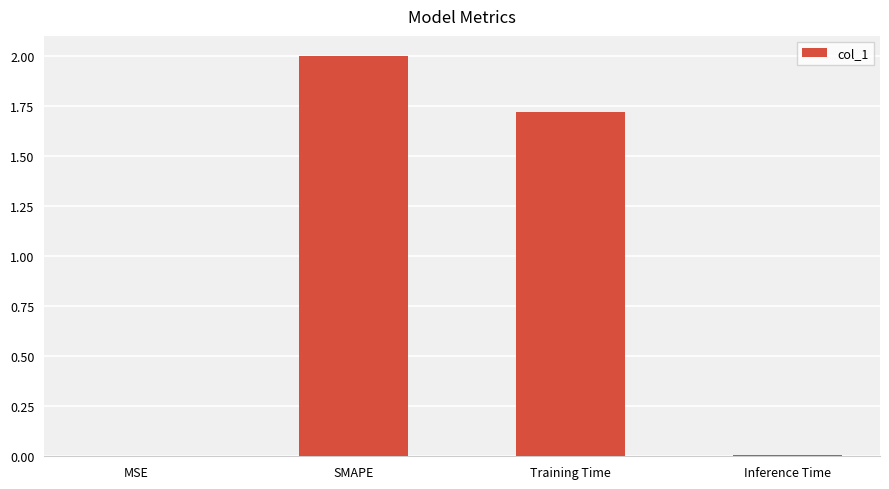

What is the change in value from SMAPE to Training Time?

-0.3